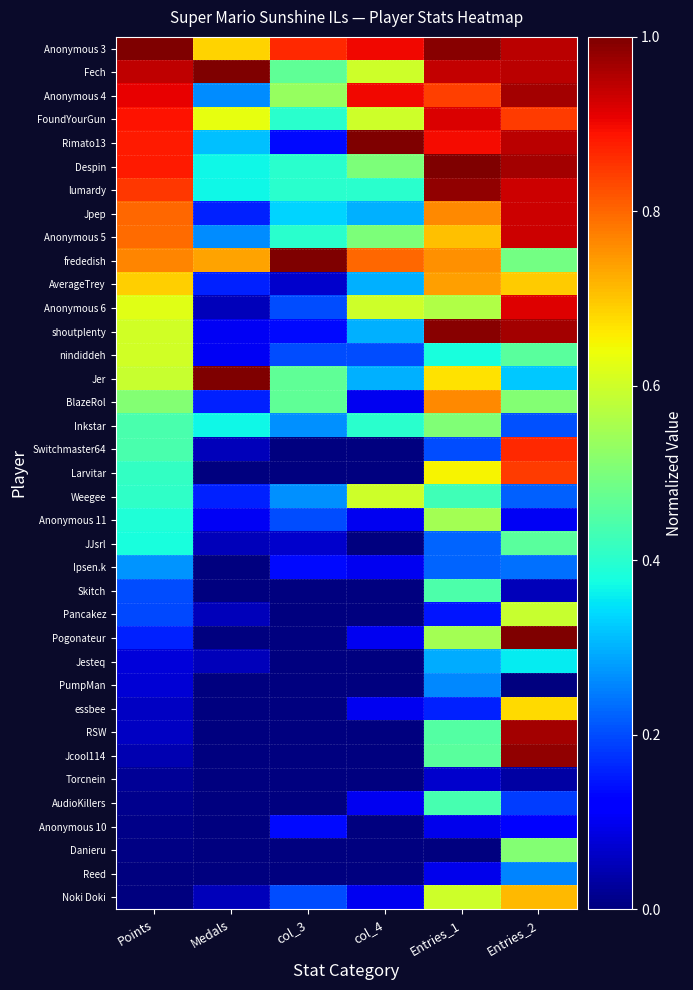

What is the maximum value shown in the chart?

1.0